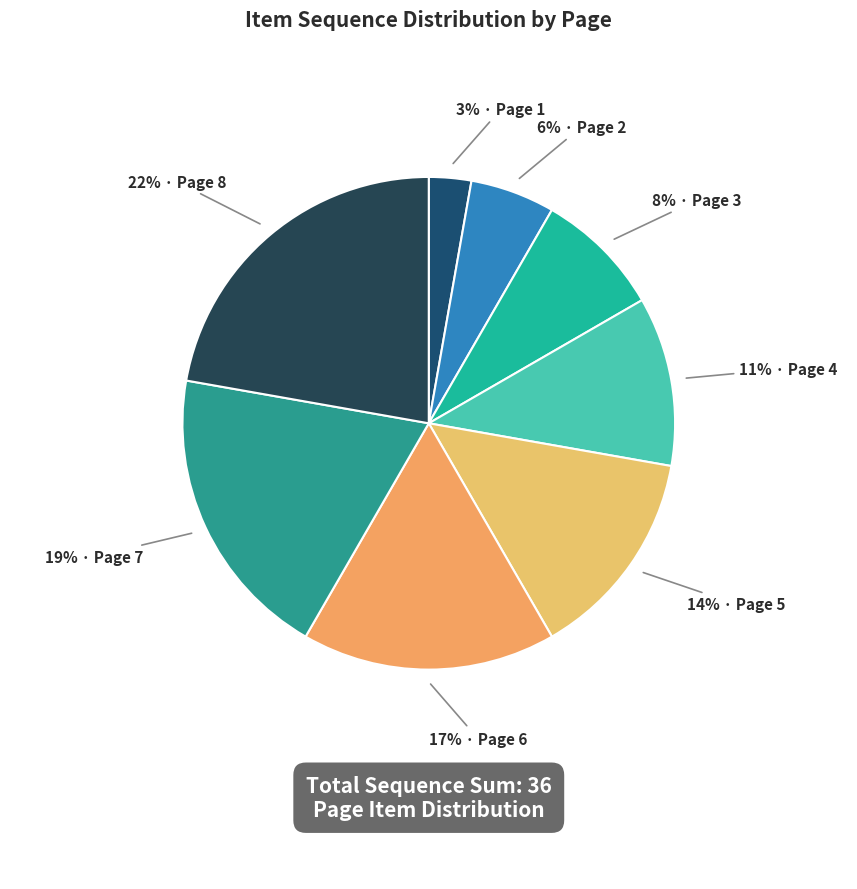

Count the number of slices in the pie.

8